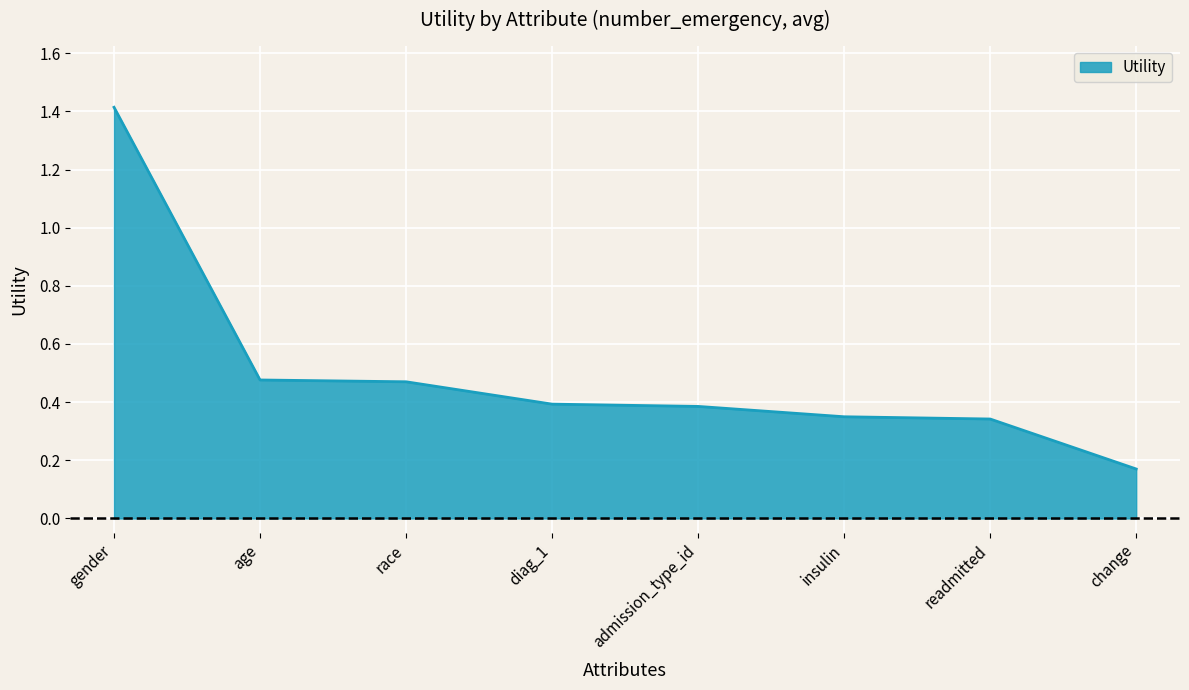

What is the sum of the values at gender and change?

1.6